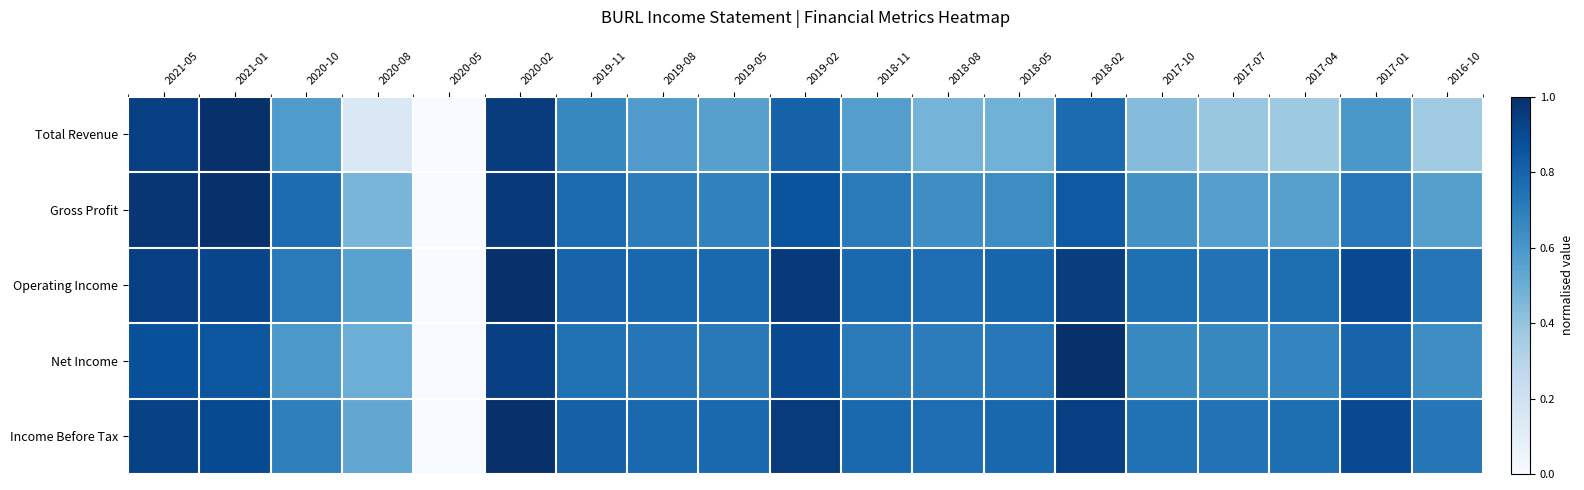

Which category has the highest value across all series?

2021-01